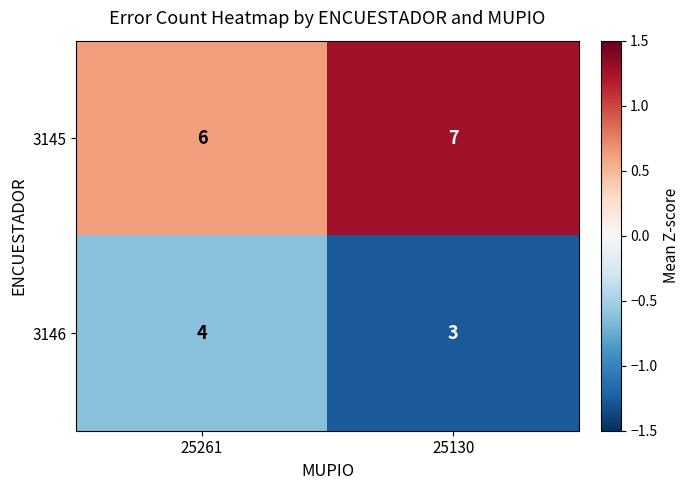

The 3145 series shows 6 at 25261. True or false?

True